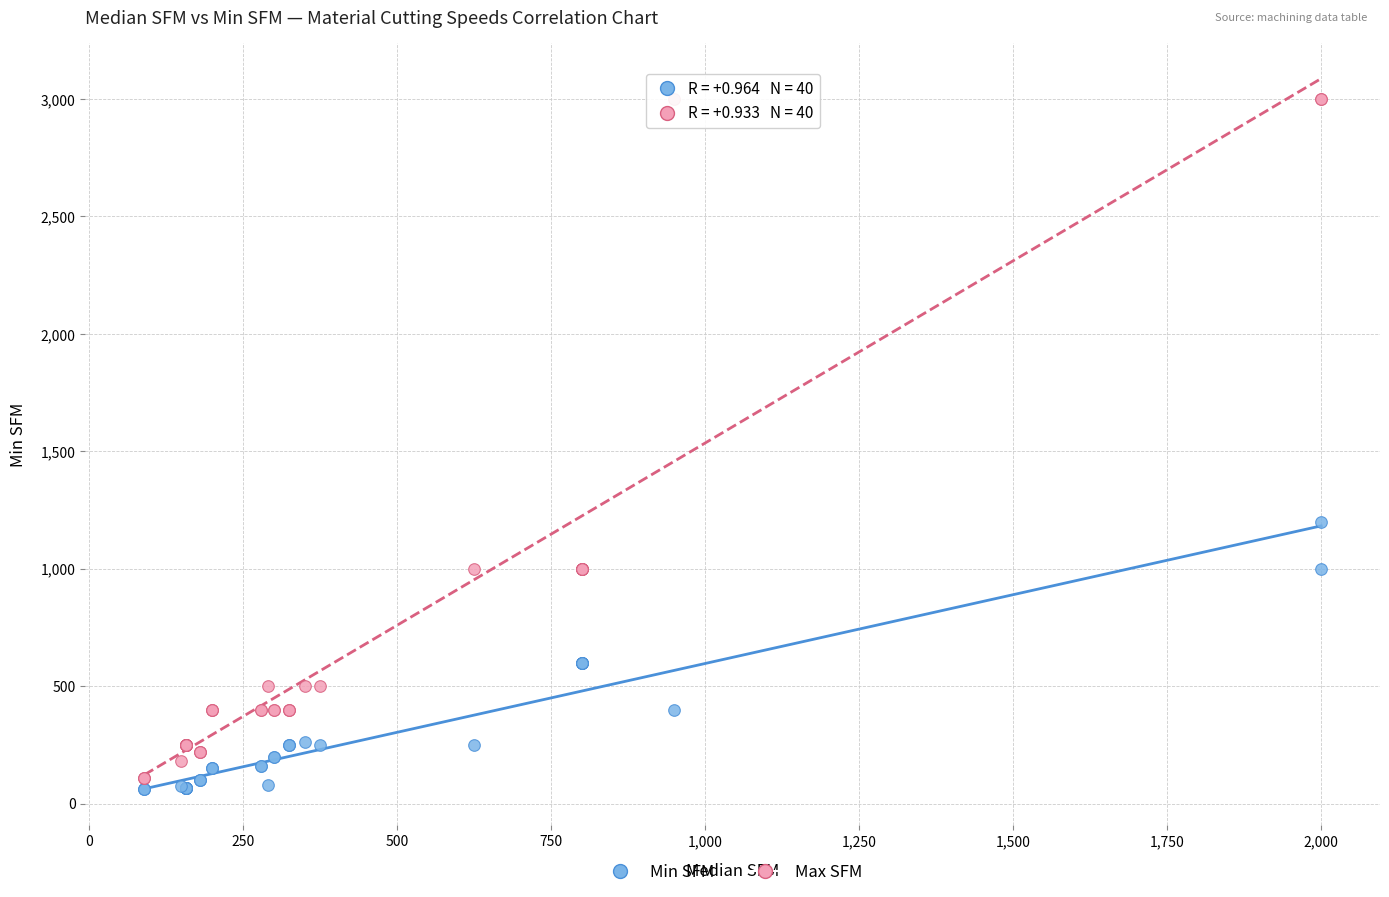

Across all series, what Y value is closest to 1530?

1200